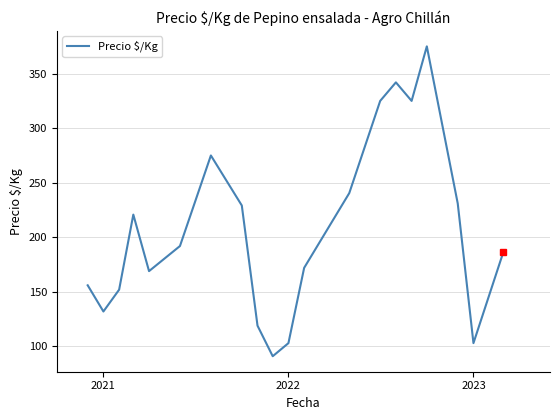

What is the difference between the second highest and minimum values?

251.0